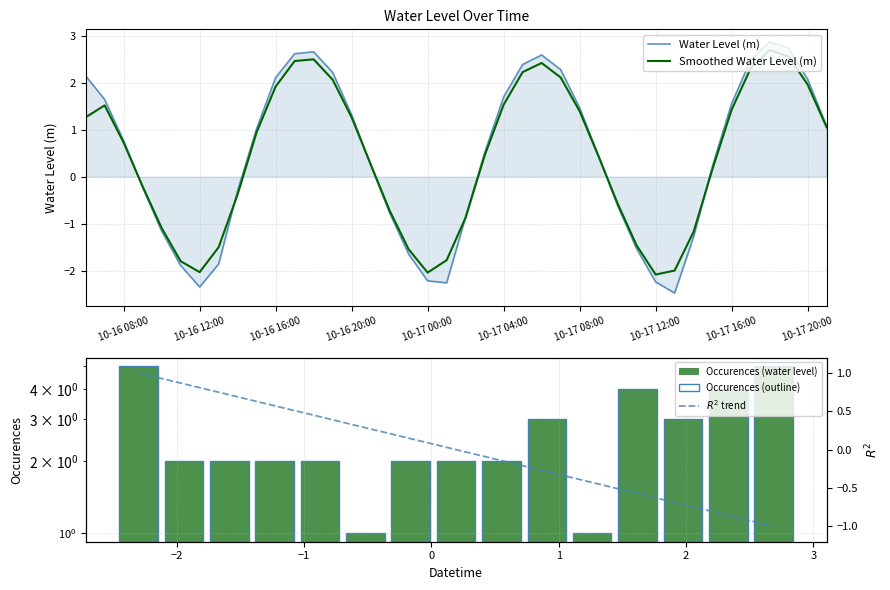

At which category does the chart reach its minimum across all series?

2024-10-17 13:00